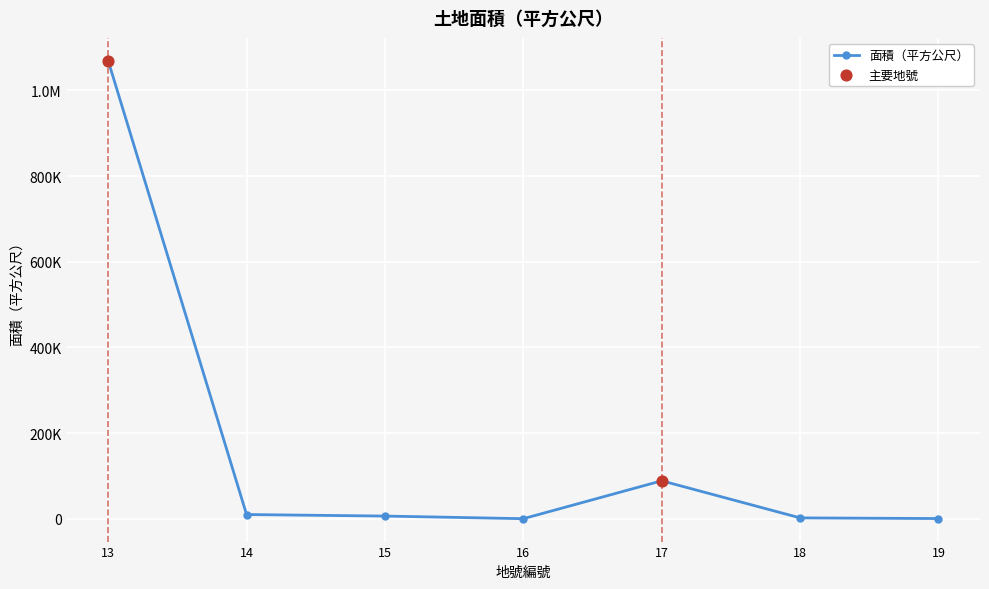

What is the change in value from 15 to 17?

+82333.0